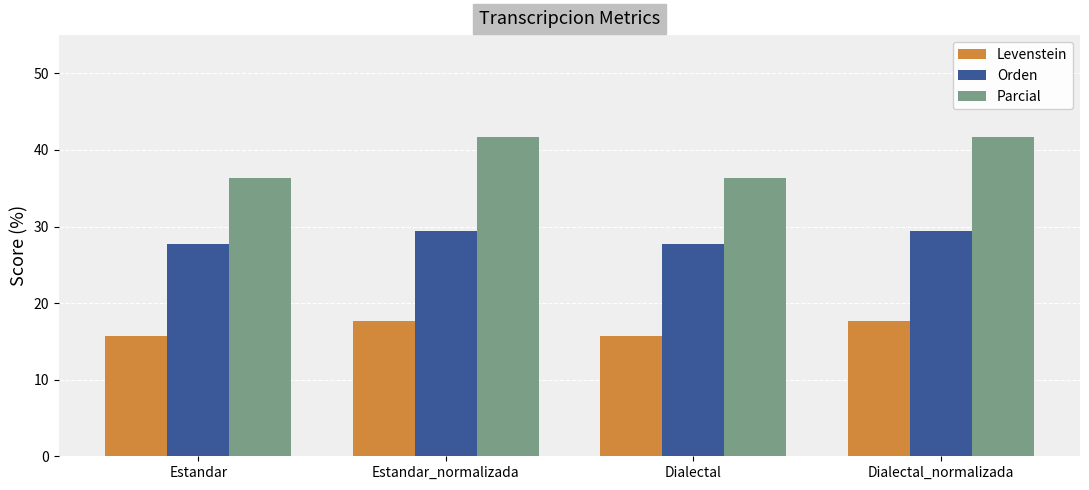

What is the total value across all series at Estandar?

79.8